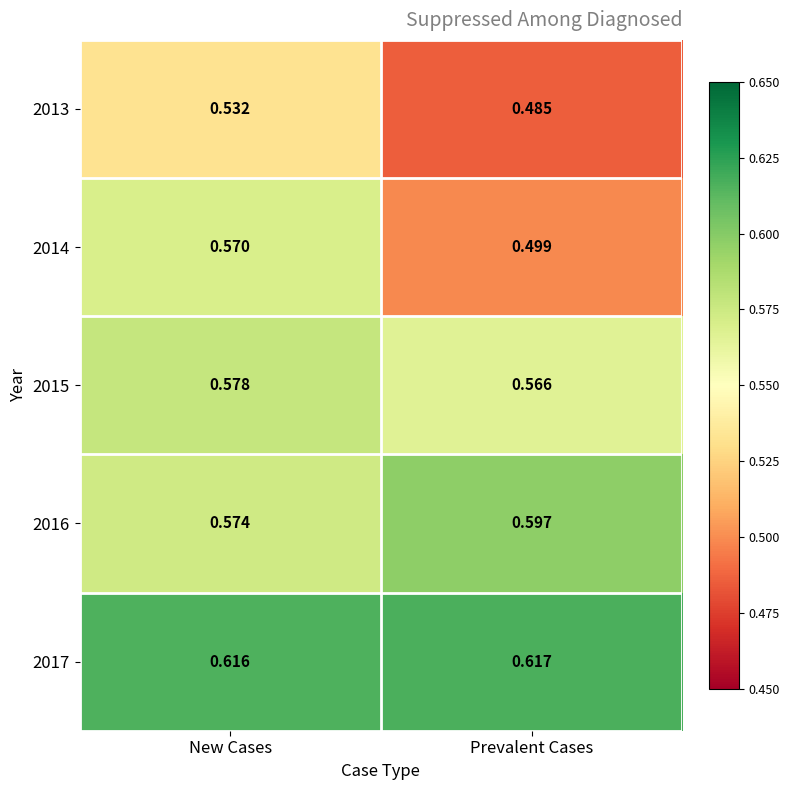

What is the total value across all series at New Cases?

2.9